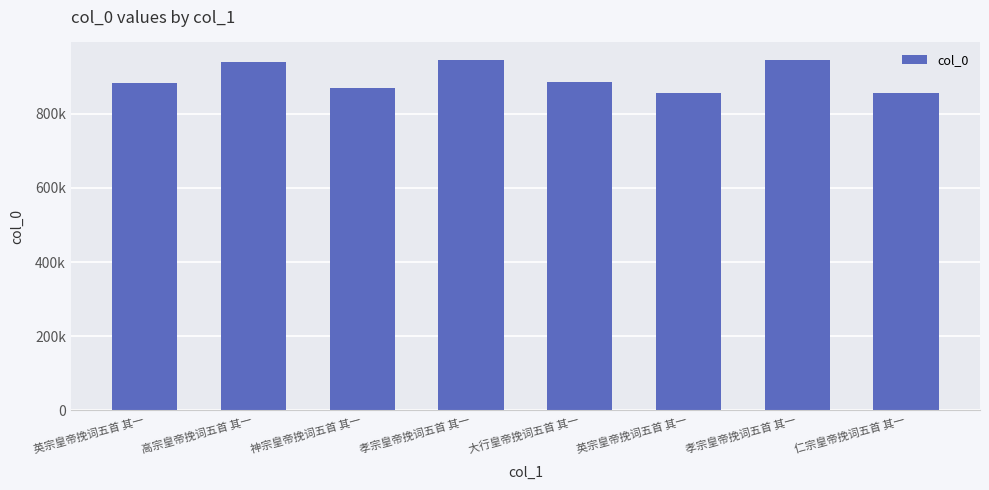

Are the bars horizontal?

No